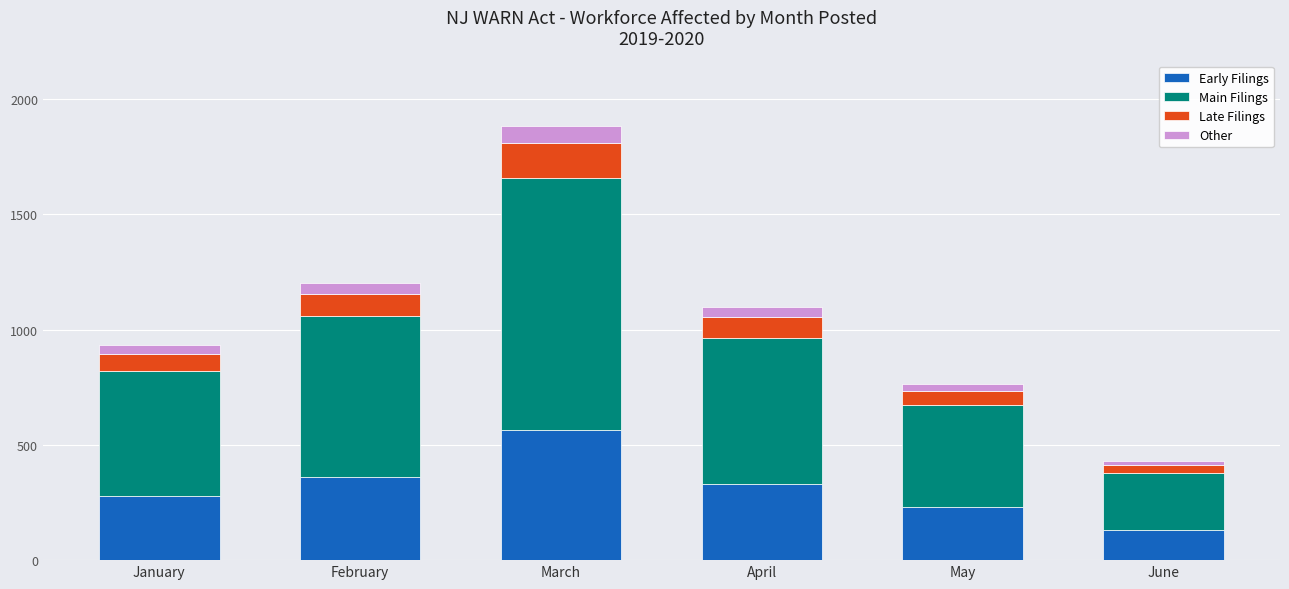

The value of Early Filings at May is 365.1. True or false?

False